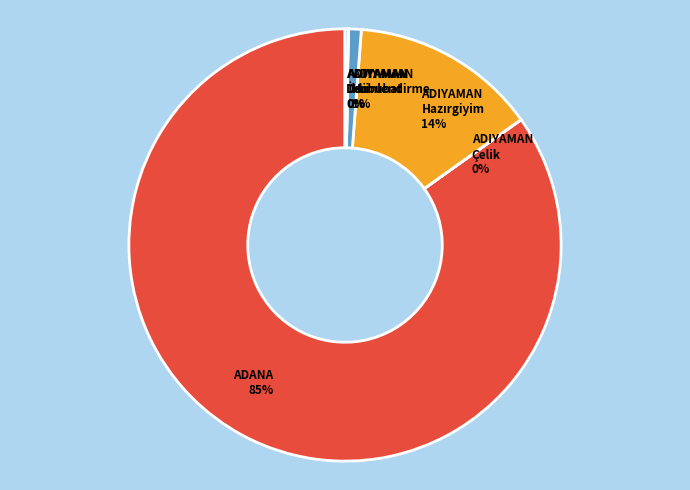

True or false: ADIYAMAN Hububat accounts for 7% of the total.

False